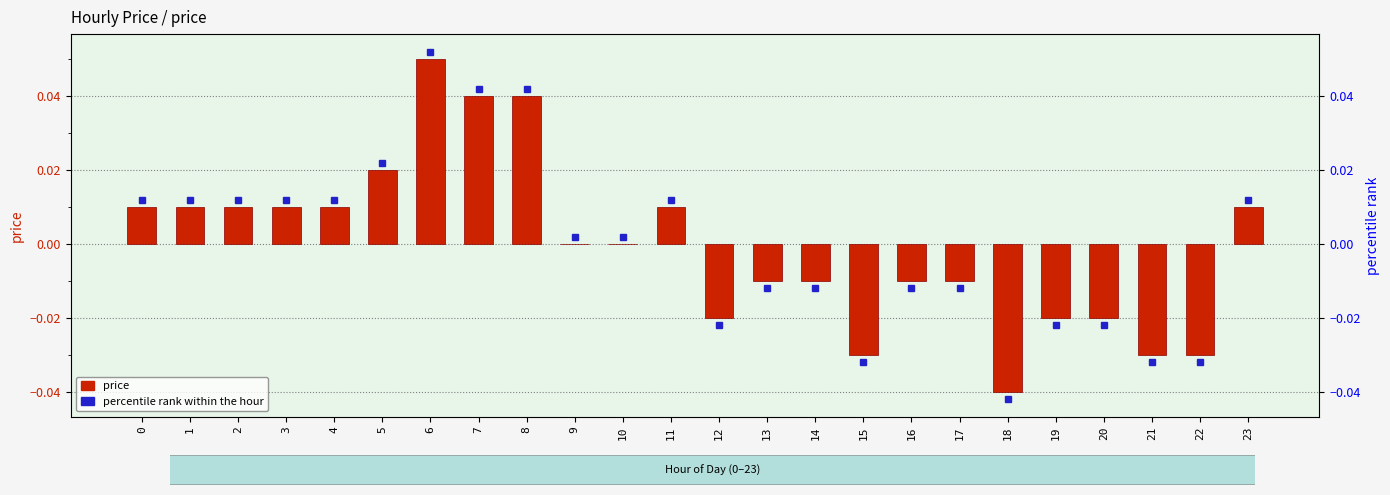

List the labels in order of value, largest first.

6, 7, 8, 5, 0, 1, 2, 3, 4, 11, 23, 9, 10, 13, 14, 16, 17, 12, 19, 20, 15, 21, 22, 18